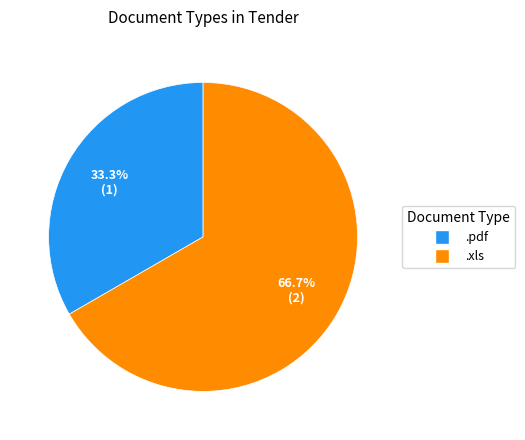

Approximately how many times larger is the value at .pdf compared to .xls?

0.5